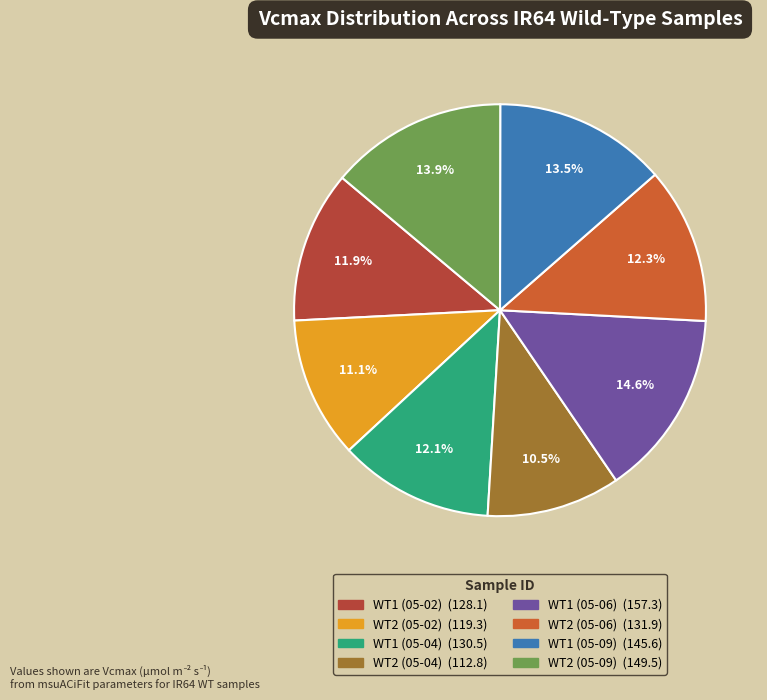

To the nearest percent, what portion does WT1 (05-04) represent?

12%